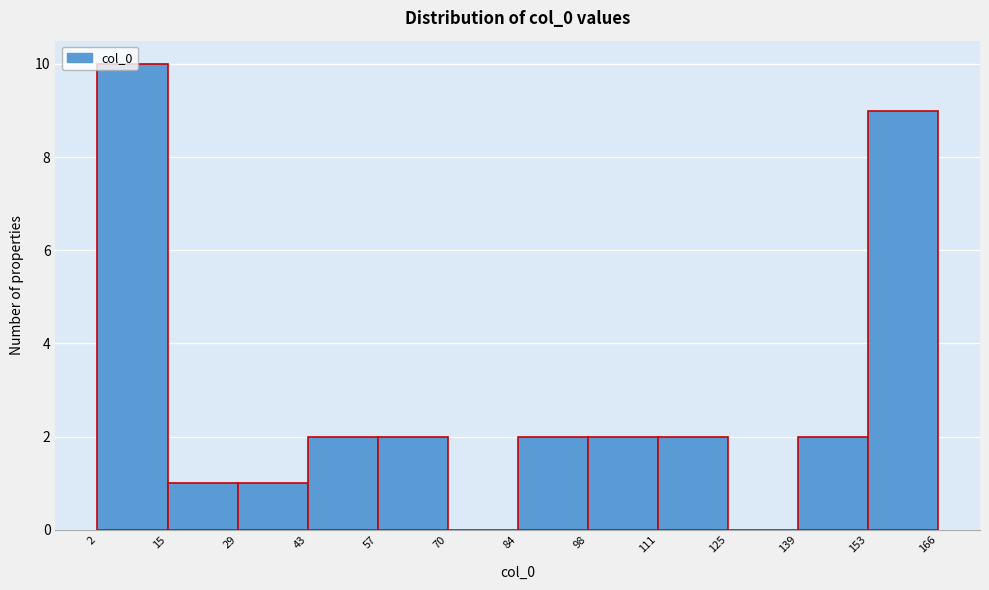

Reading left to right, transcribe this chart: for each bar, give the range it covers on the x-axis and its height. The values are not printed on the chart, so give them approximately, as read against the axis.

2 to 15: 10
15 to 29: 1
29 to 43: 1
43 to 57: 2
57 to 70: 2
70 to 84: 0
84 to 98: 2
98 to 111: 2
111 to 125: 2
125 to 139: 0
139 to 153: 2
153 to 166: 9